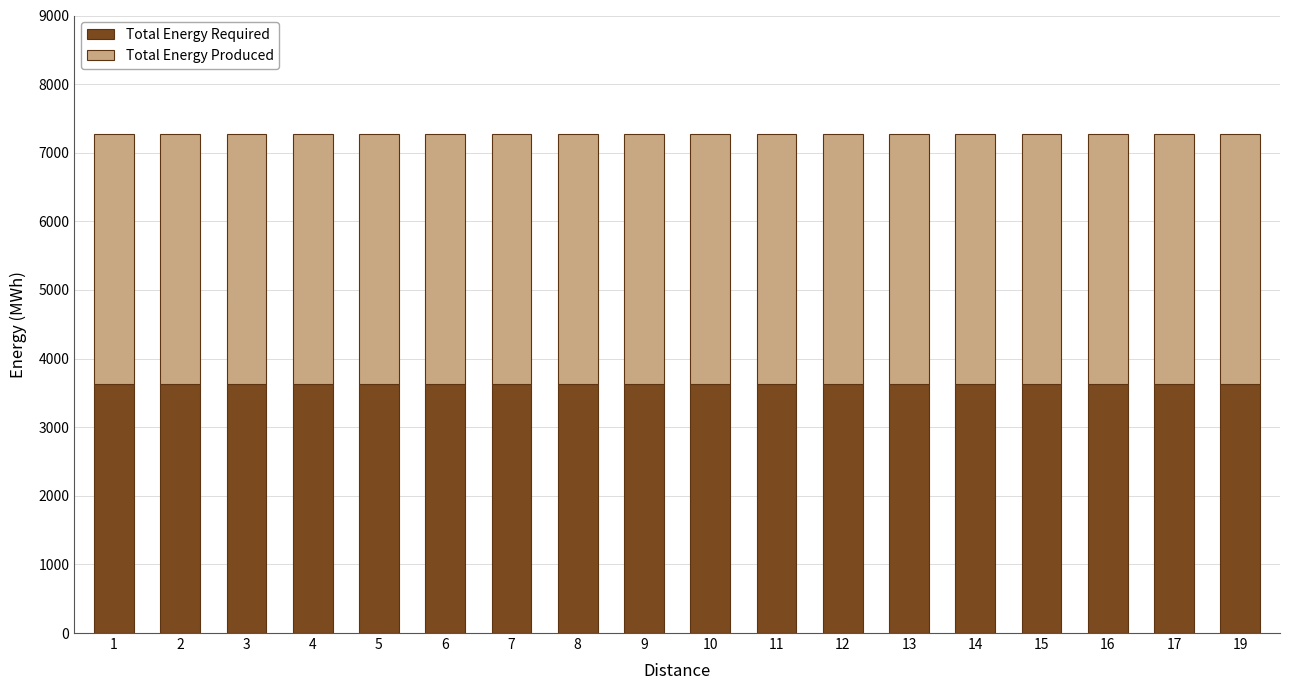

Between 6 and 7, which is larger?

6